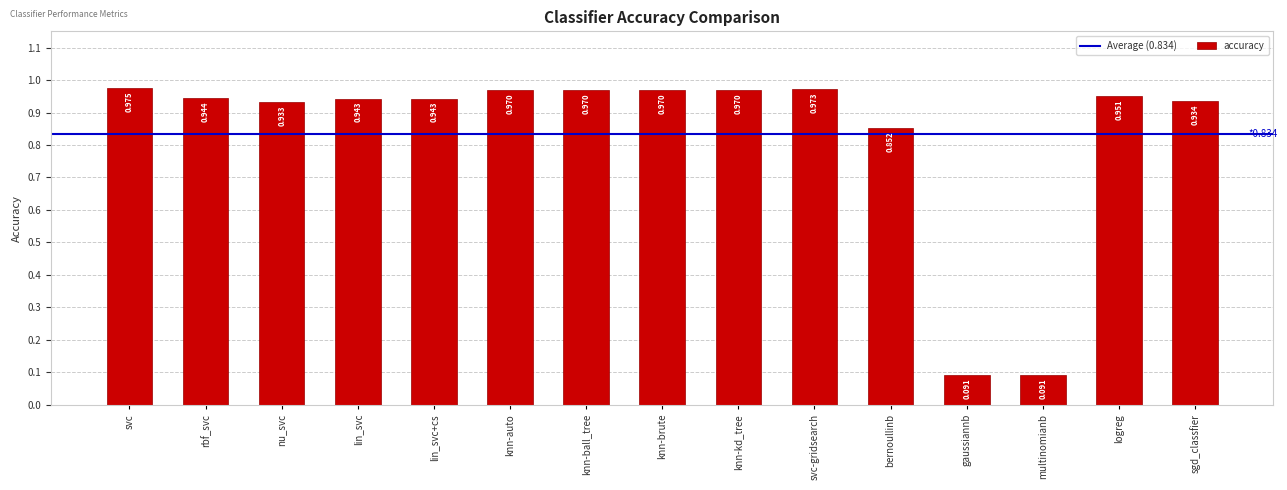

What is the label of the 1st bar from the right?

sgd_classfier